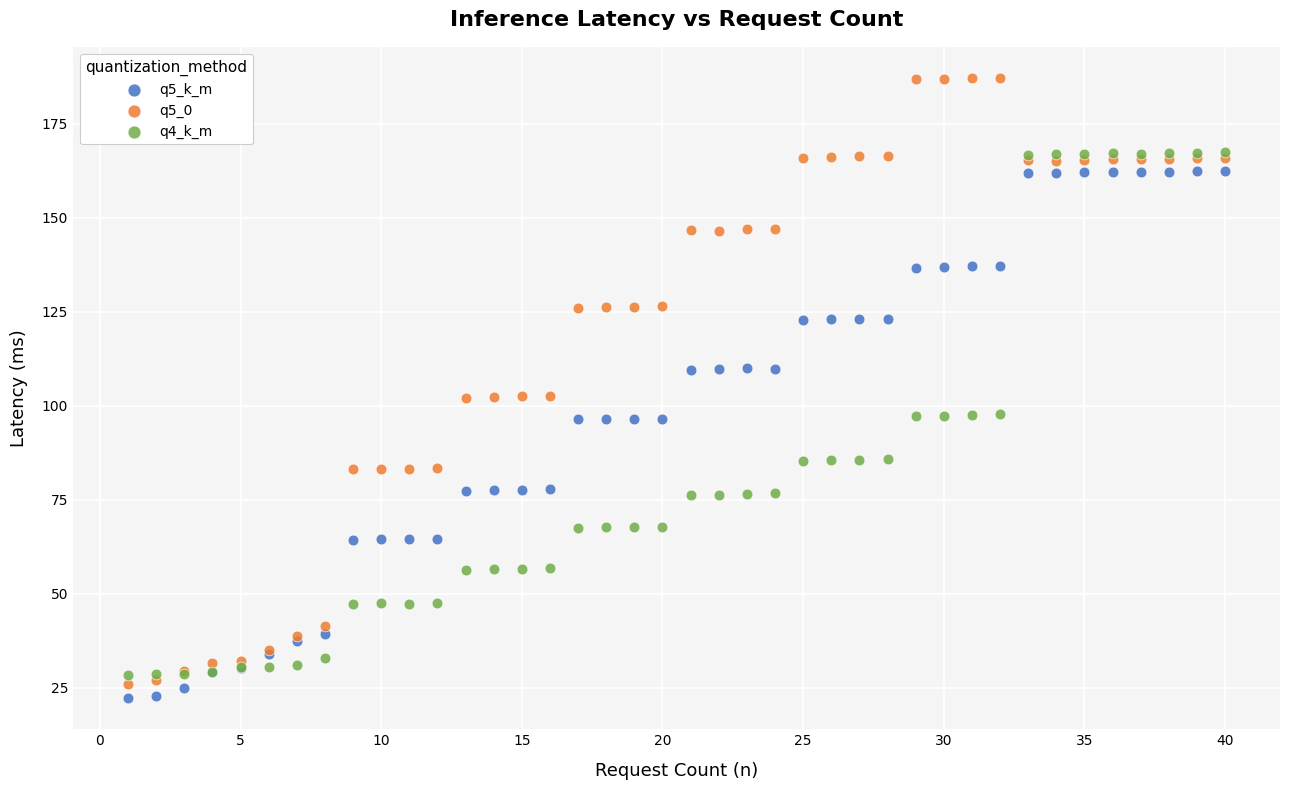

Which series has the largest Y range (max minus min)?

q5_0